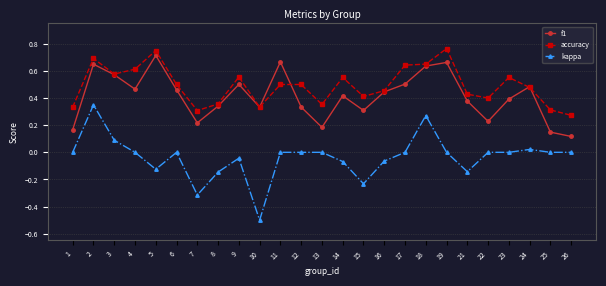

Rank the series at 15 from lowest to highest value.

kappa, f1, accuracy